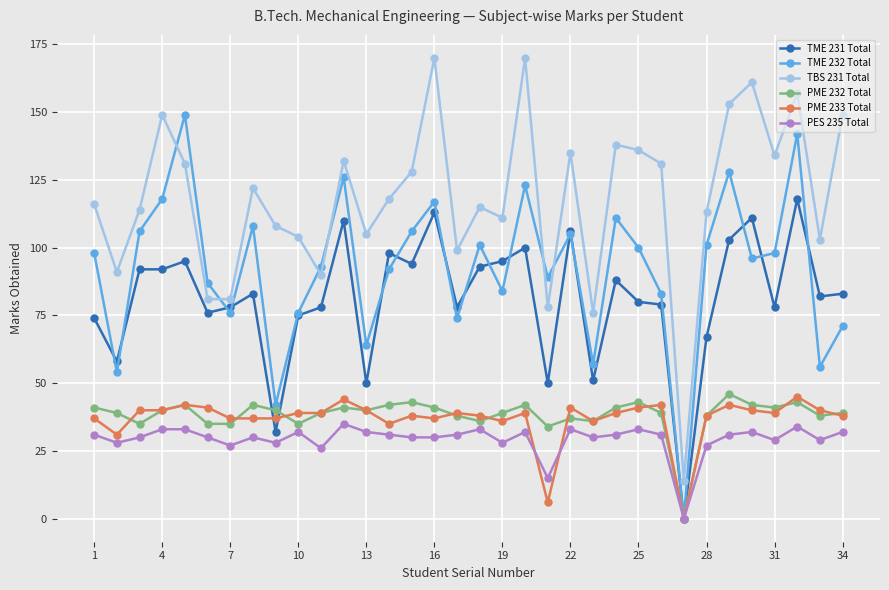

True or false: TME 231 Total and TME 232 Total cross at least once.

True